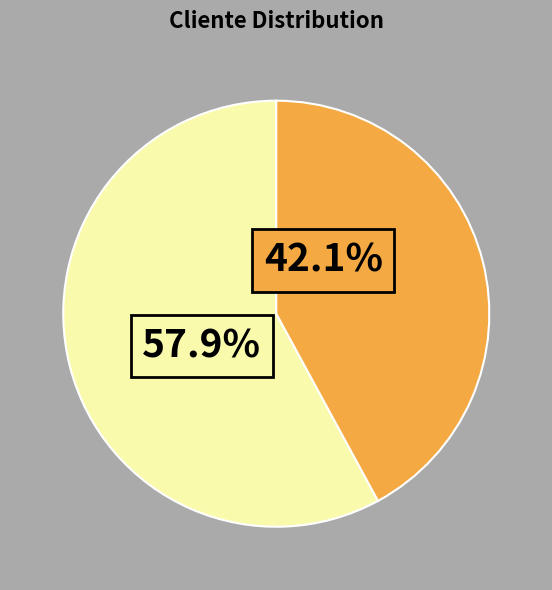

To the nearest percent, what is the average slice percentage?

50%